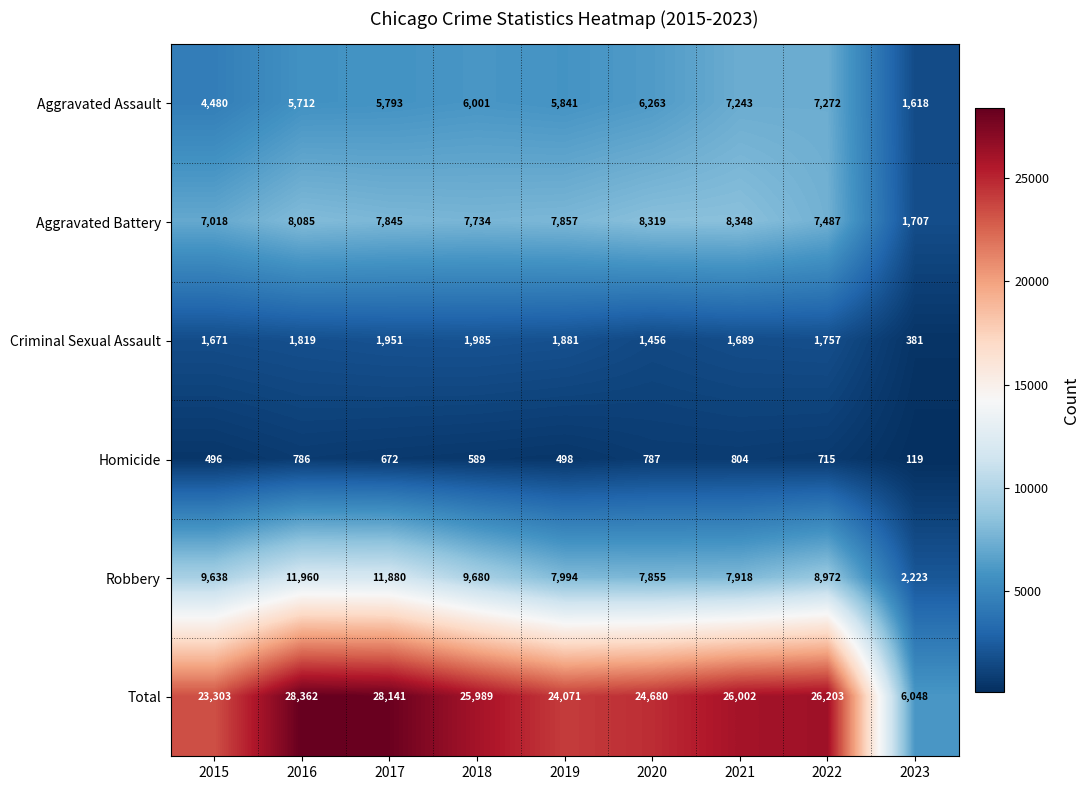

List the series in order of their peak value, highest first.

Total, Robbery, Aggravated Battery, Aggravated Assault, Criminal Sexual Assault, Homicide